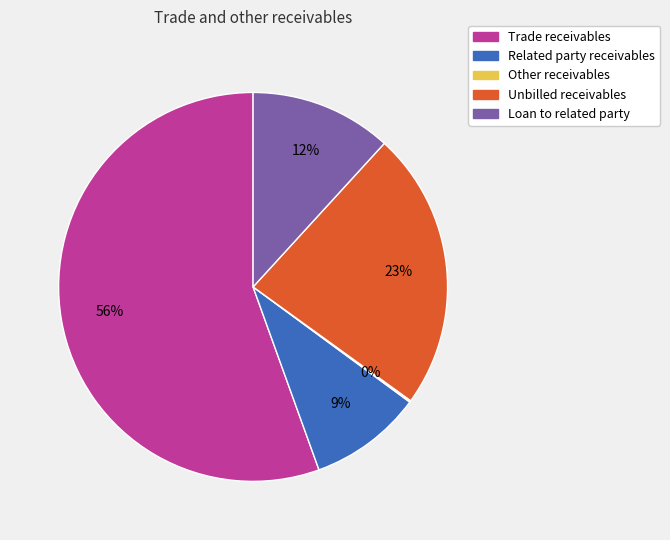

Which slice is the largest?

Trade receivables